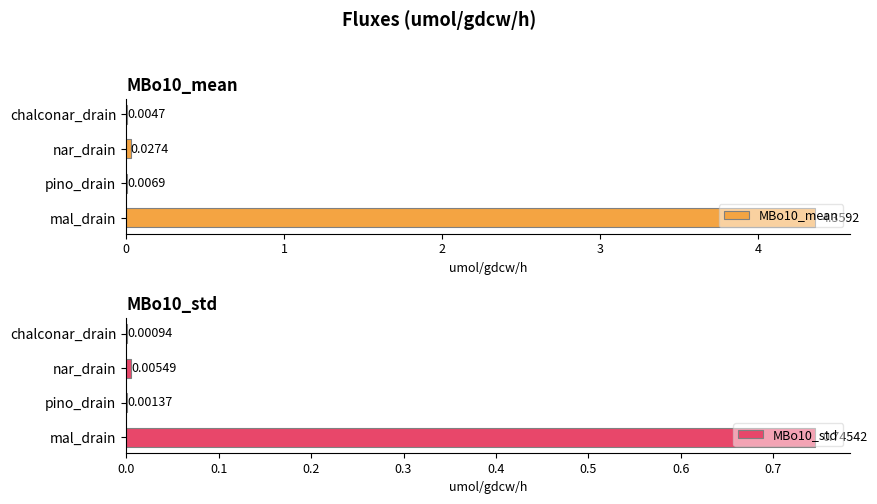

Which series has the largest total across all categories?

MBo10_mean